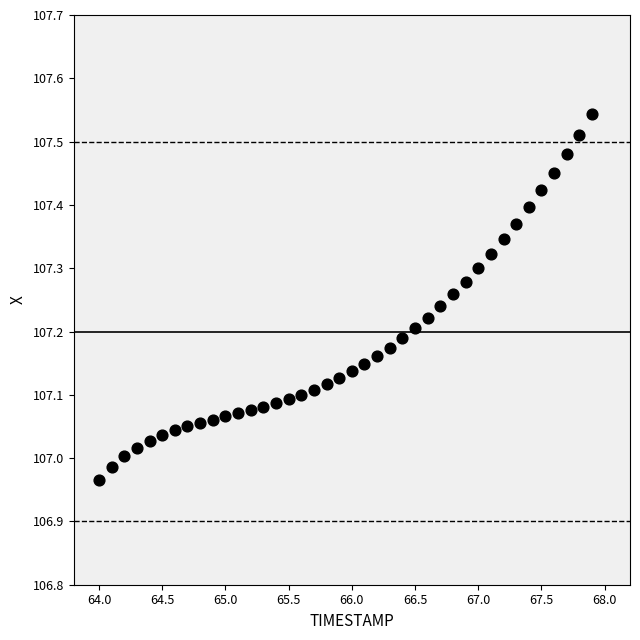

What is the range of Y values (max minus min)?

0.6